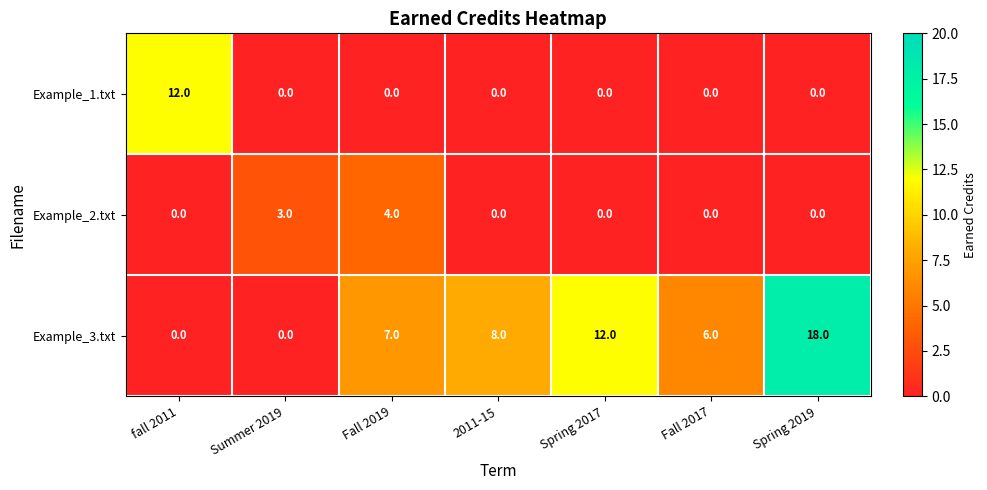

At which category is the sum across all series the highest?

Spring 2019